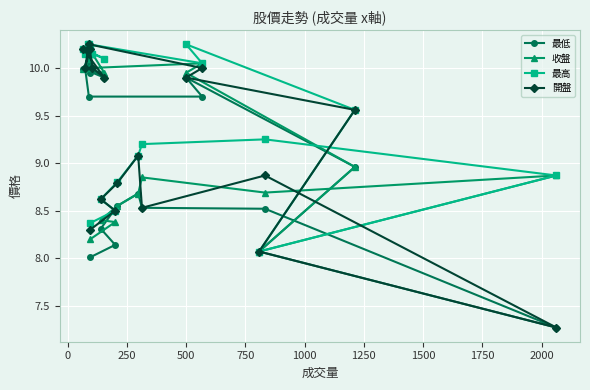

What is the value of the 最高 point at the 19th from the left?

8.9